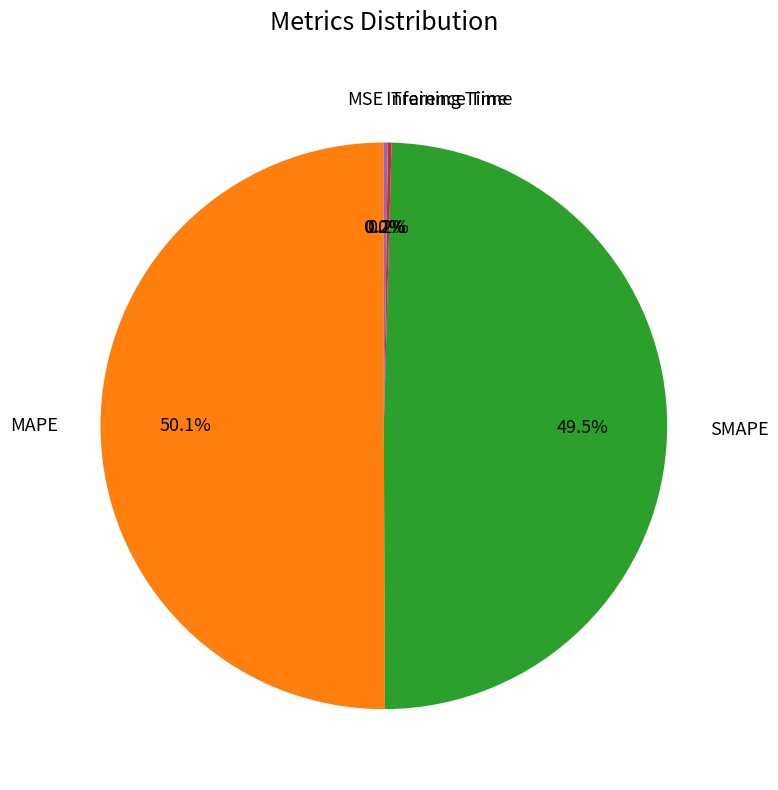

What is the largest slice in the pie chart?

MAPE